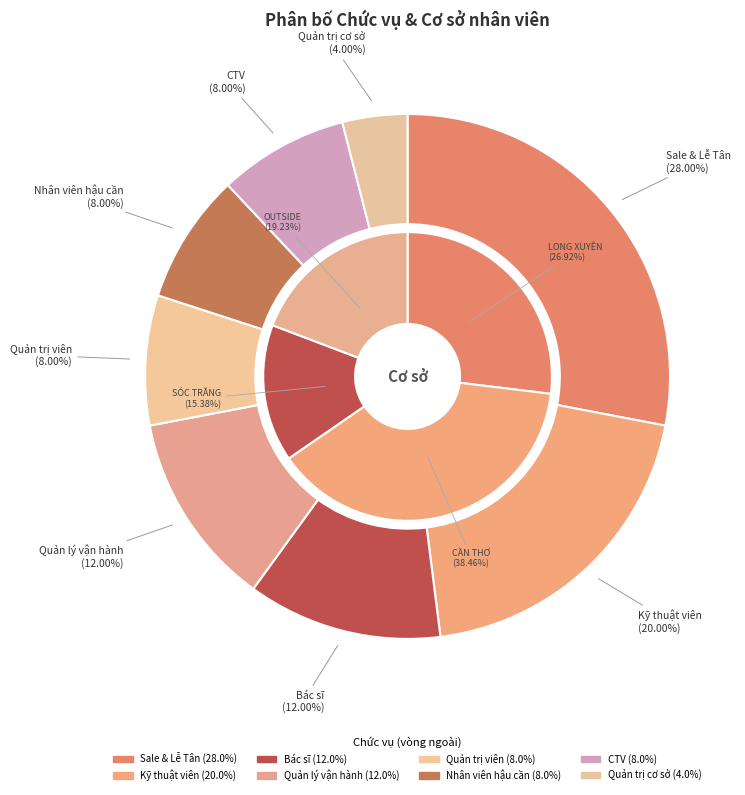

What percentage is the Sale & Lễ Tân slice, to the nearest percent?

28%